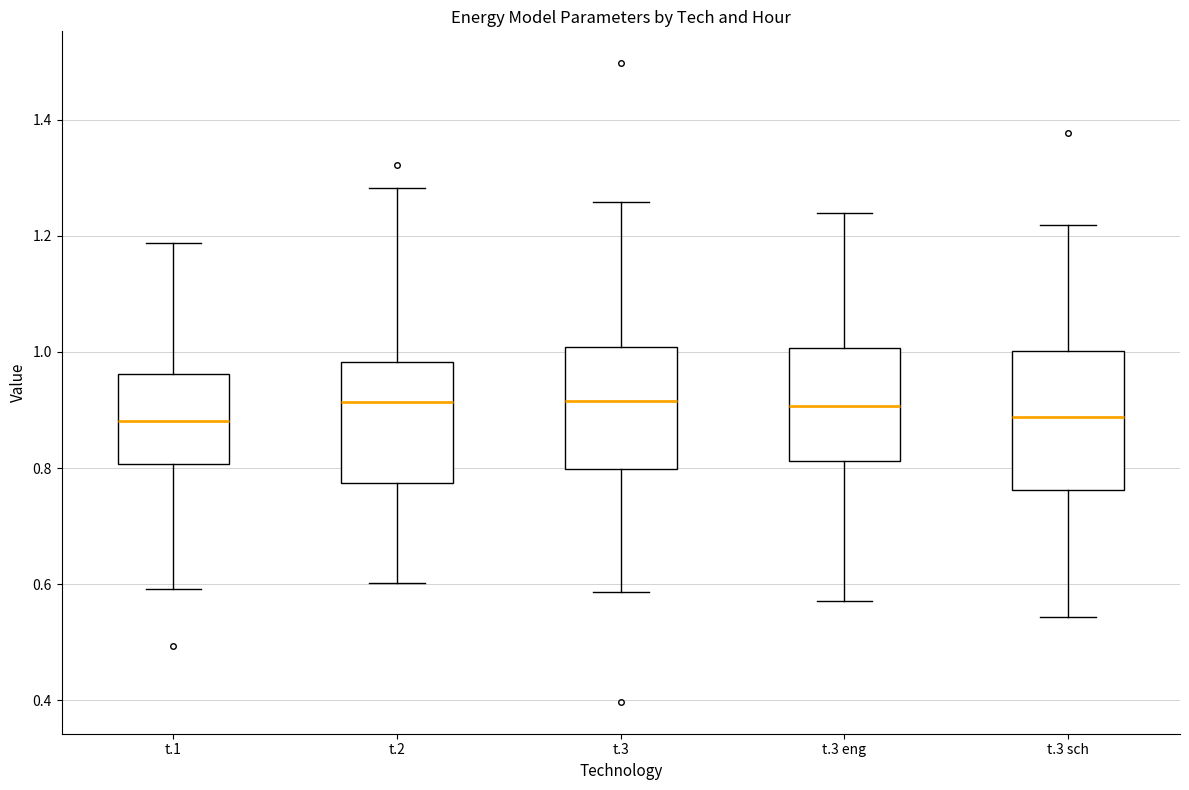

Reading left to right, read every box against the y-axis: the position of its median line, the range the box covers, and the ends of its whiskers. The values are not printed on the chart, so give them approximately, as read against the axis.

t.1: median 0.88, box 0.80 to 0.96, whiskers 0.60 to 1.18
t.2: median 0.92, box 0.78 to 0.98, whiskers 0.60 to 1.28
t.3: median 0.92, box 0.80 to 1.00, whiskers 0.58 to 1.26
t.3 eng: median 0.90, box 0.82 to 1.00, whiskers 0.58 to 1.24
t.3 sch: median 0.88, box 0.76 to 1.00, whiskers 0.54 to 1.22